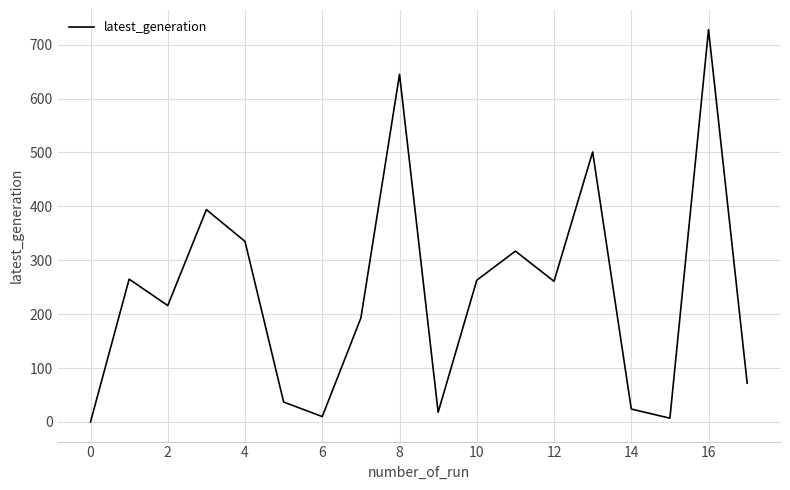

What is the maximum value shown in the chart?

728